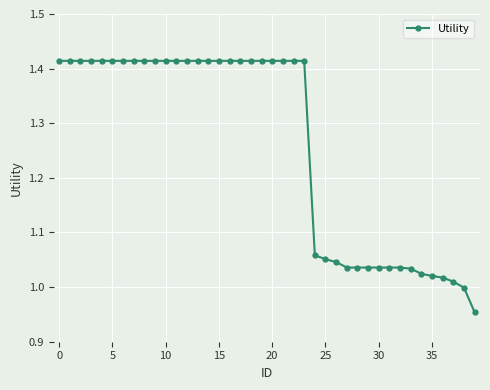

What is the average value?

1.3